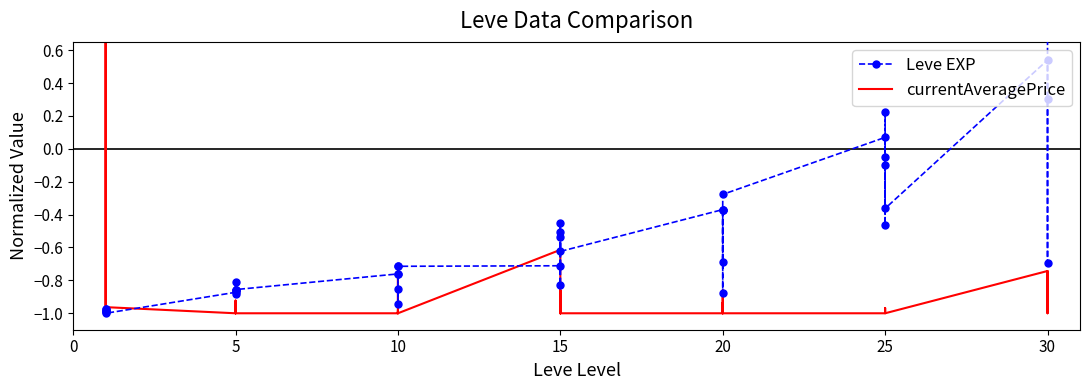

Between 25 and 28, which is larger?

28